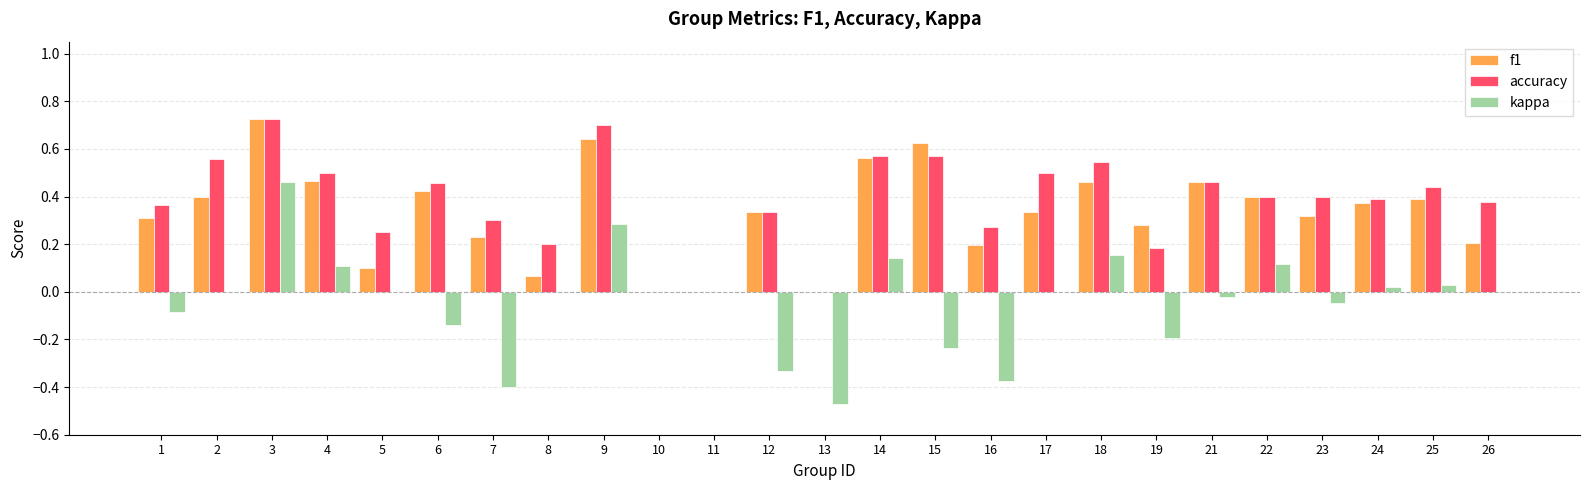

How many groups of bars are there?

25